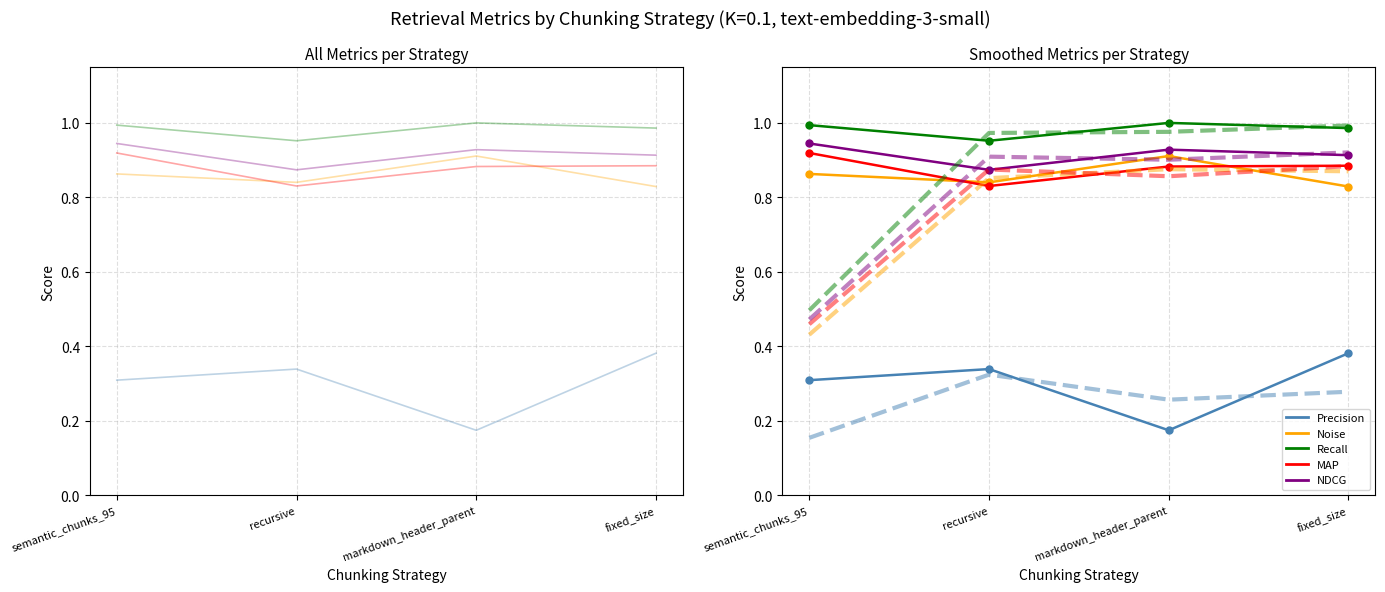

The Recall series shows 1.0 at recursive. True or false?

True